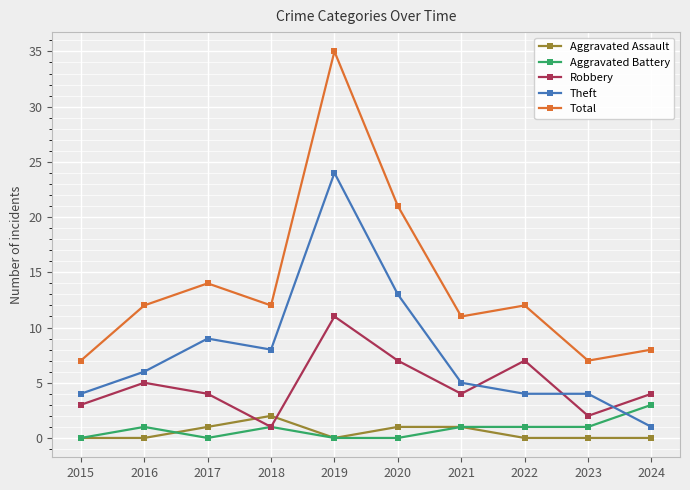

At which category does Total reach its first local valley?

2018